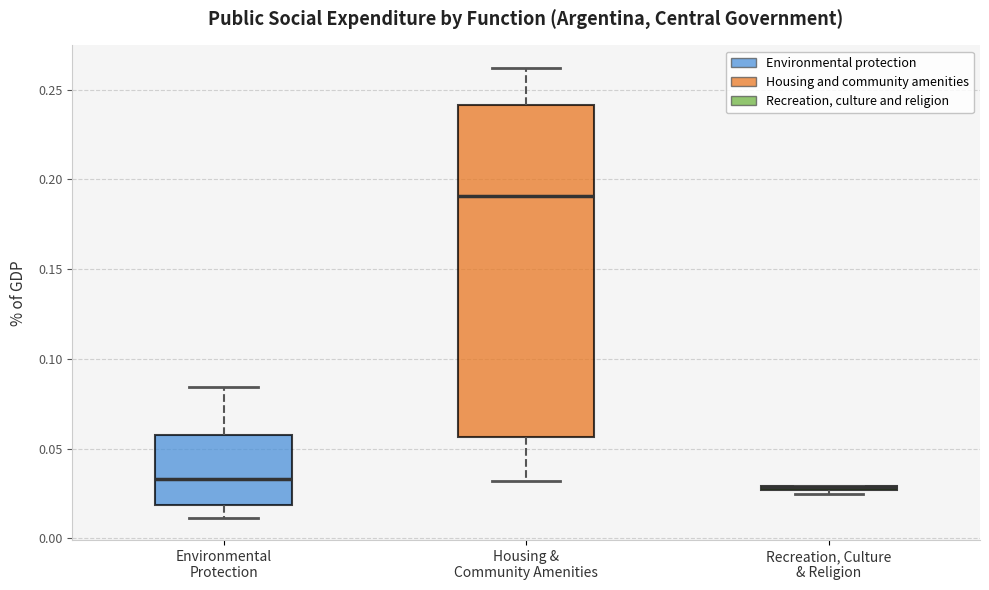

Which box is the tallest, from its lower edge to its upper edge?

Housing & Community Amenities